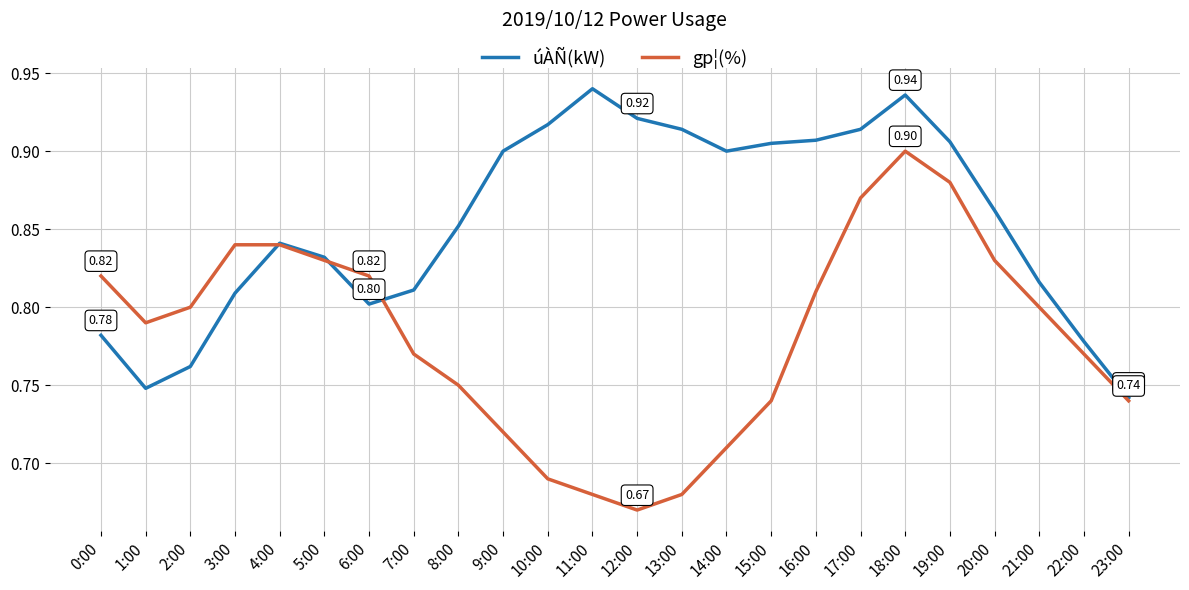

Which series changed the most between 1:00 and 6:00?

úÀÑ(kW)